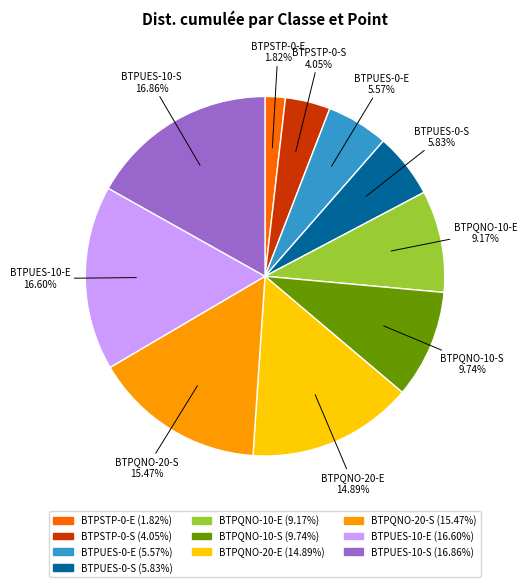

To the nearest percent, what is the average slice percentage?

10%